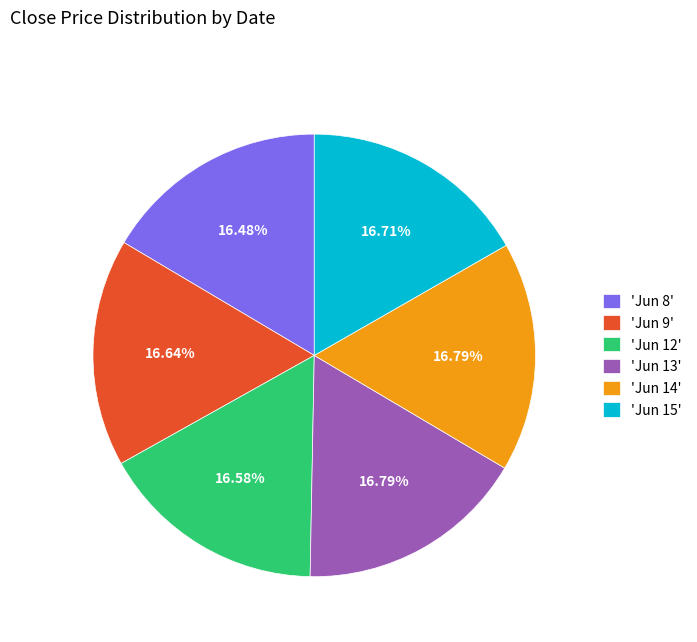

Do 'Jun 15' and 'Jun 14' together represent more than half of the pie?

No